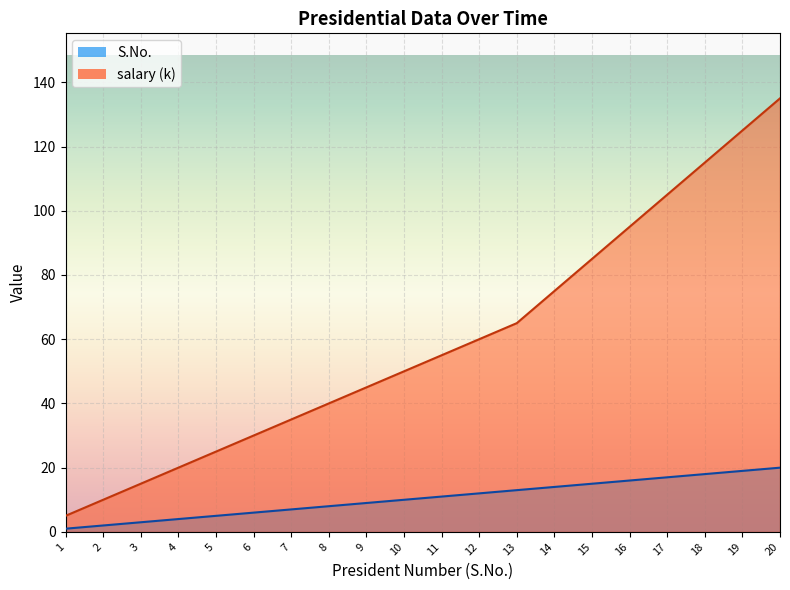

How many values in the salary series are below 55?

10